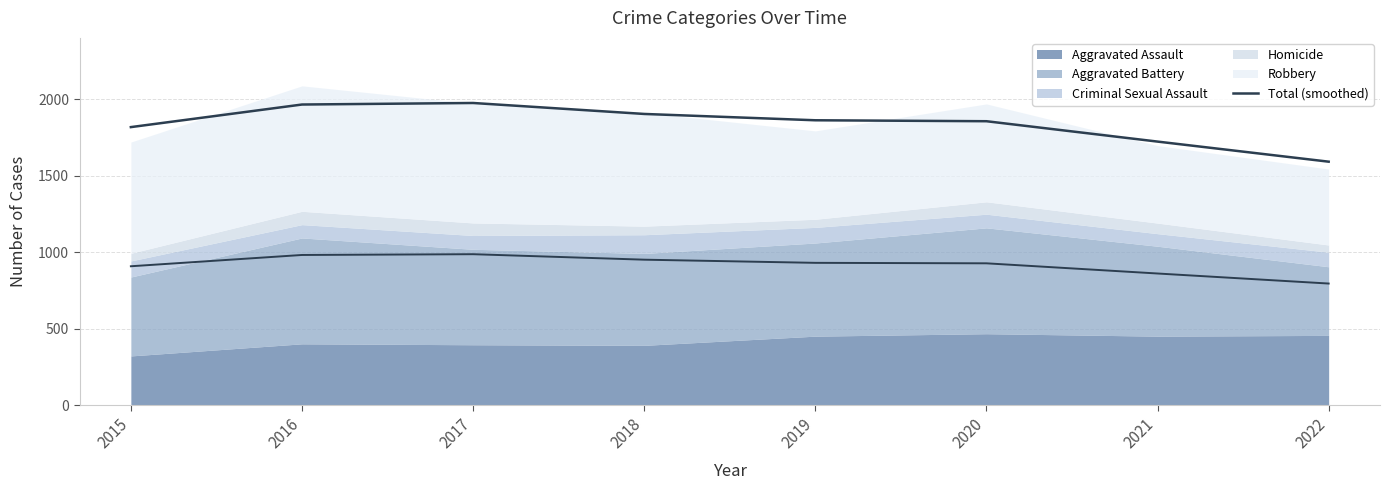

Reading right to left, transcribe all the data shown in this chart.

2022=1590.9	2021=1722.0	2020=1855.0	2019=1861.2	2018=1902.4	2017=1974.0	2016=1963.9	2015=1816.5